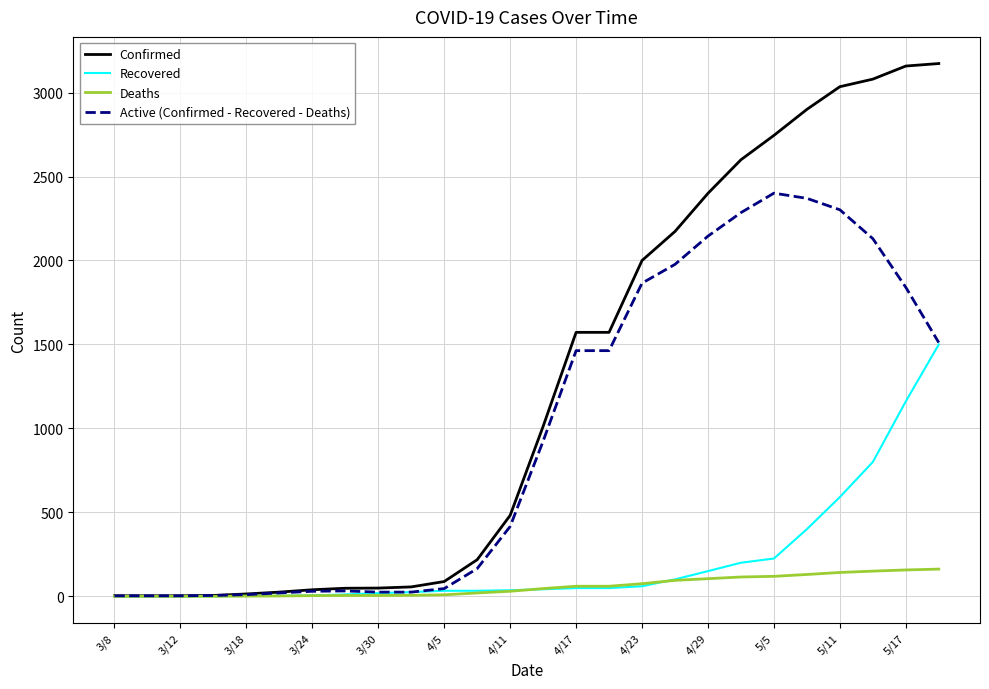

Rank the series by their maximum value, from lowest to highest.

Deaths, Recovered, Active (Confirmed - Recovered - Deaths), Confirmed